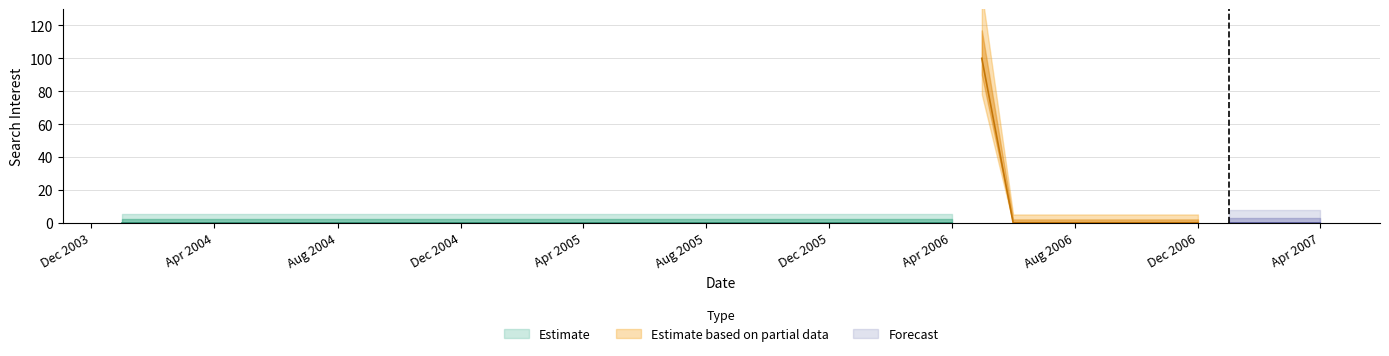

Is it true that the value at 2005-01 is 0?

True